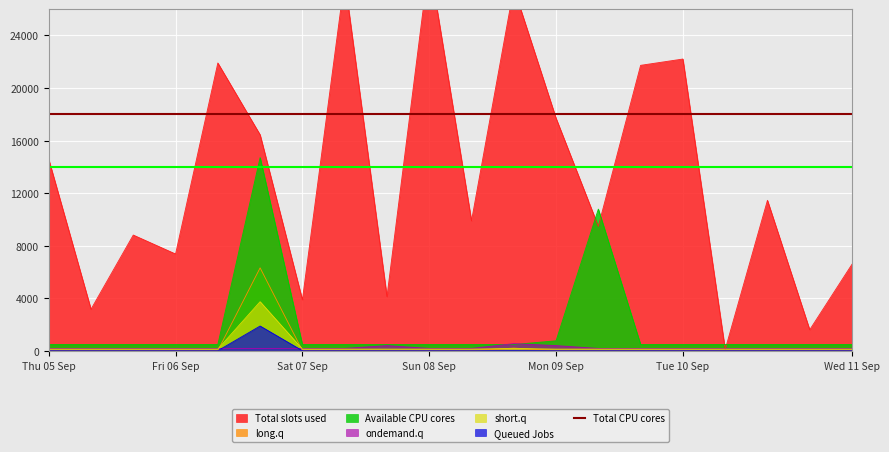

What is the highest value of the long.q series?

6325.6